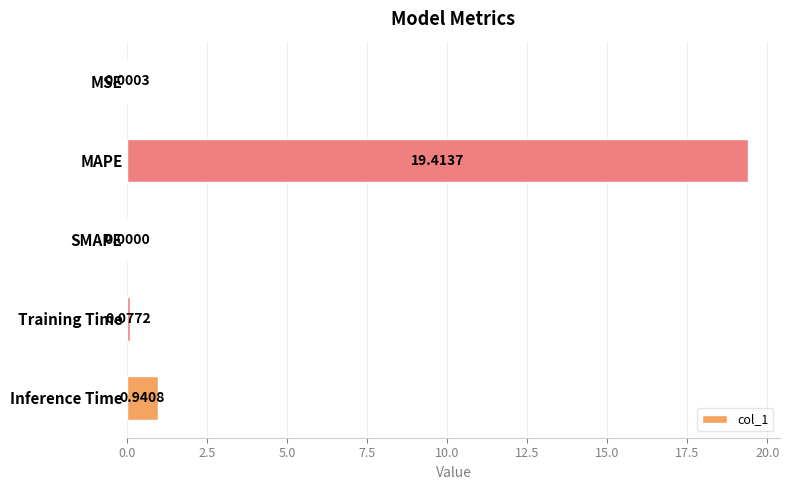

Where is the data nearest to the value 9?

Inference Time